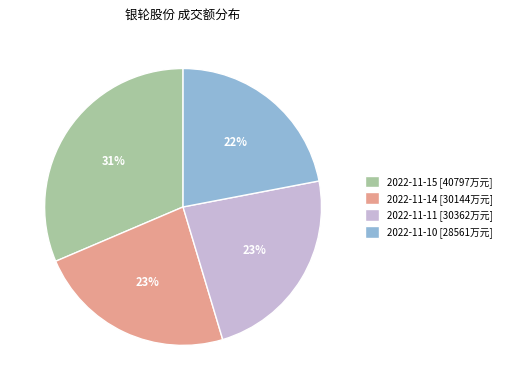

To the nearest percent, what percentage of the pie is 2022-11-15?

31%